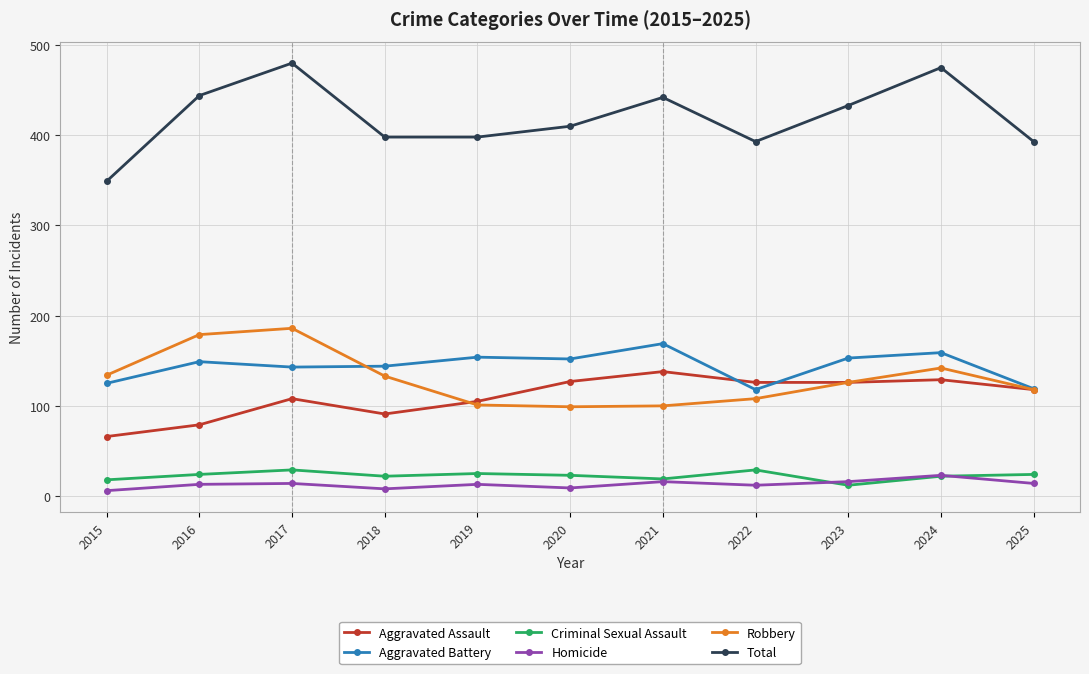

Which series has the largest range (max minus min)?

Total